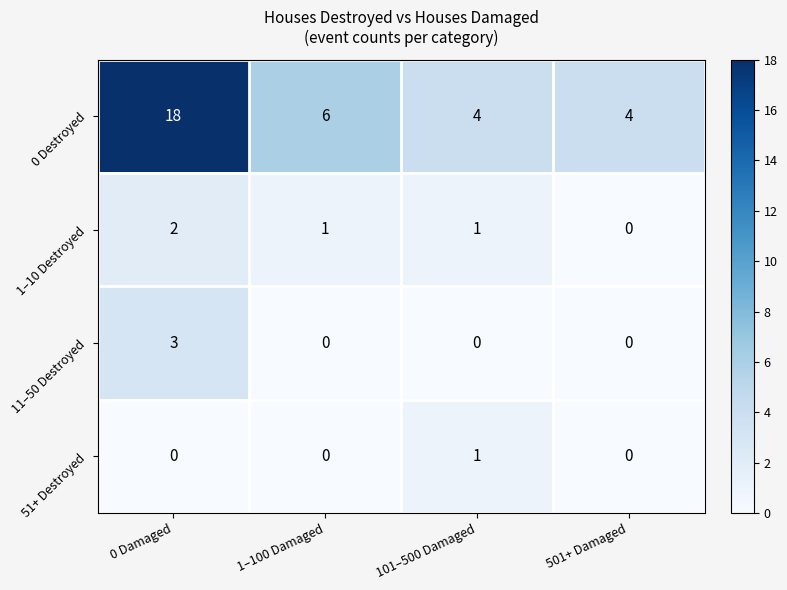

Is it true that 1–10 Destroyed equals 1 at 1–100 Damaged?

True